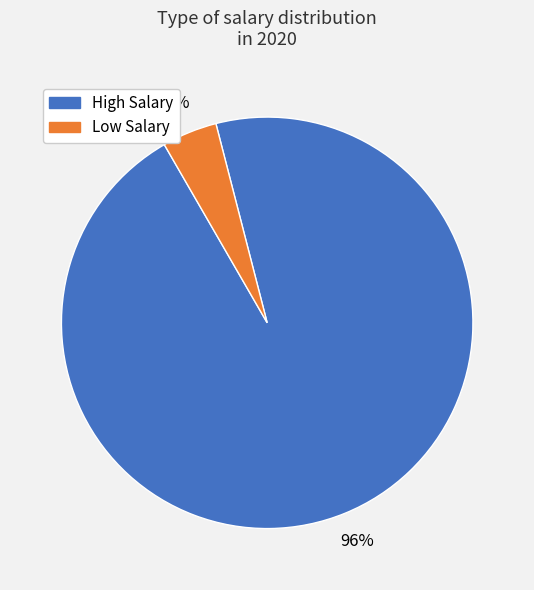

Rank the categories by value from lowest to highest.

Low Salary, High Salary